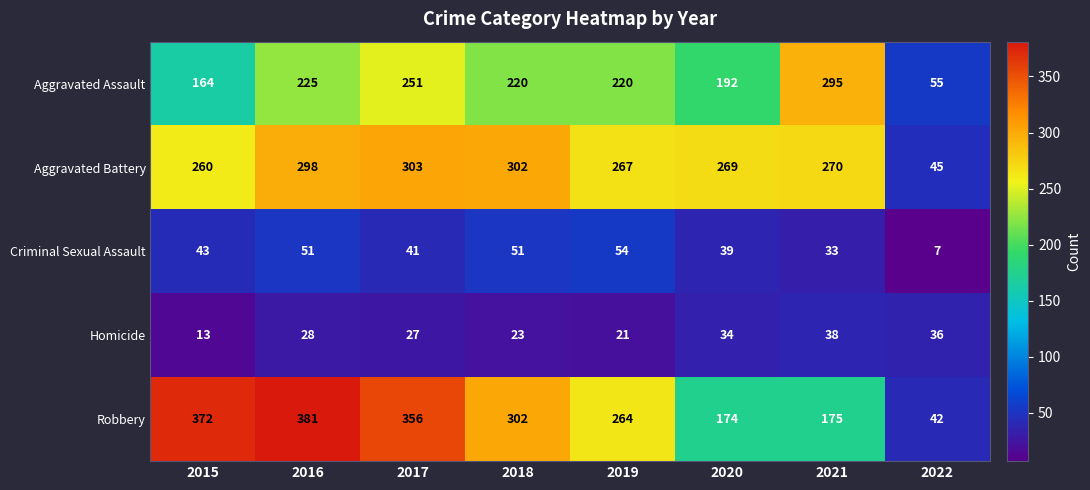

Where is Aggravated Battery nearest to the value 174?

2015